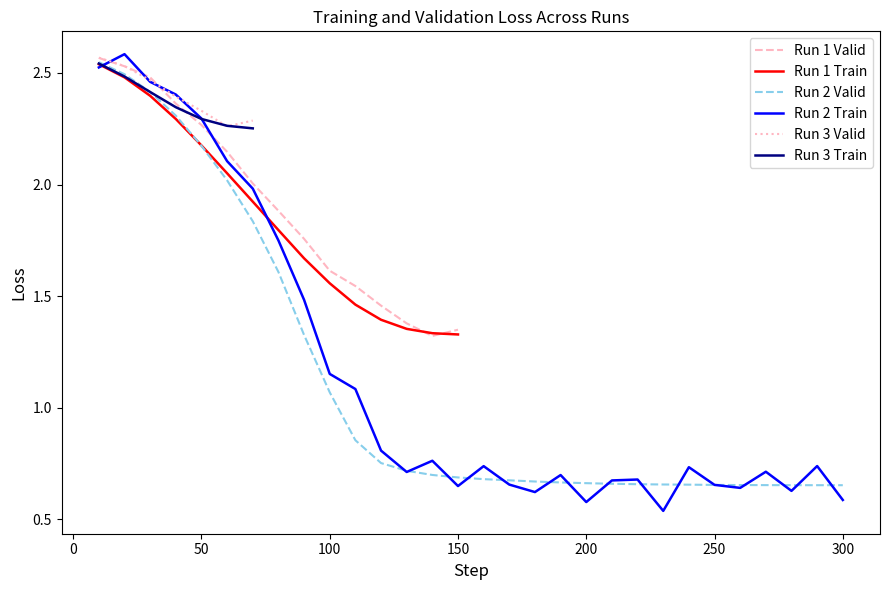

After their last crossing, which series has the higher values: Run 2 Train or Run 2 Valid?

Run 2 Valid